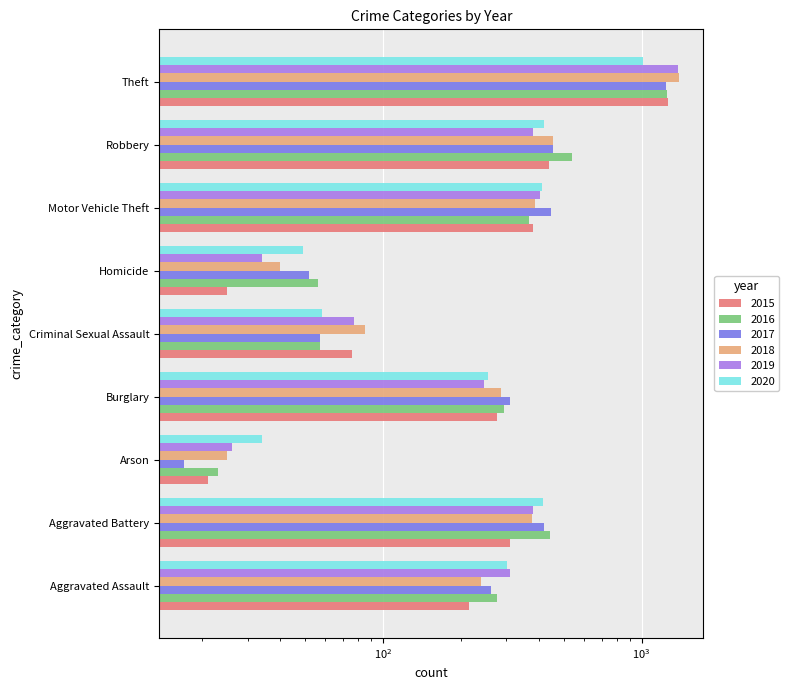

Reading left to right, what are all the values shown in this chart?

2015: 215	311	21	275	76	25	379	439	1262
2016: 277	443	23	293	57	56	367	540	1255
2017: 261	420	17	311	57	52	448	454	1239
2018: 239	377	25	285	85	40	386	453	1392
2019: 309	382	26	246	77	34	405	381	1388
2020: 303	415	34	255	58	49	412	420	1015